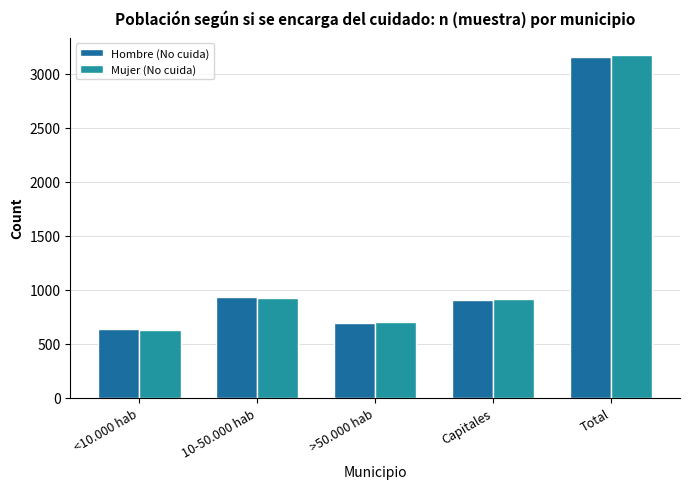

What is the spread (max minus min) of values at <10.000 hab?

6